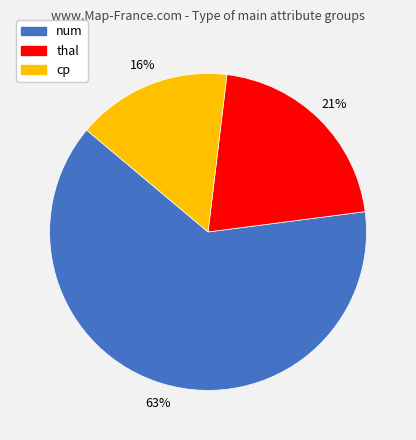

Rank the categories by value from highest to lowest.

num, thal, cp